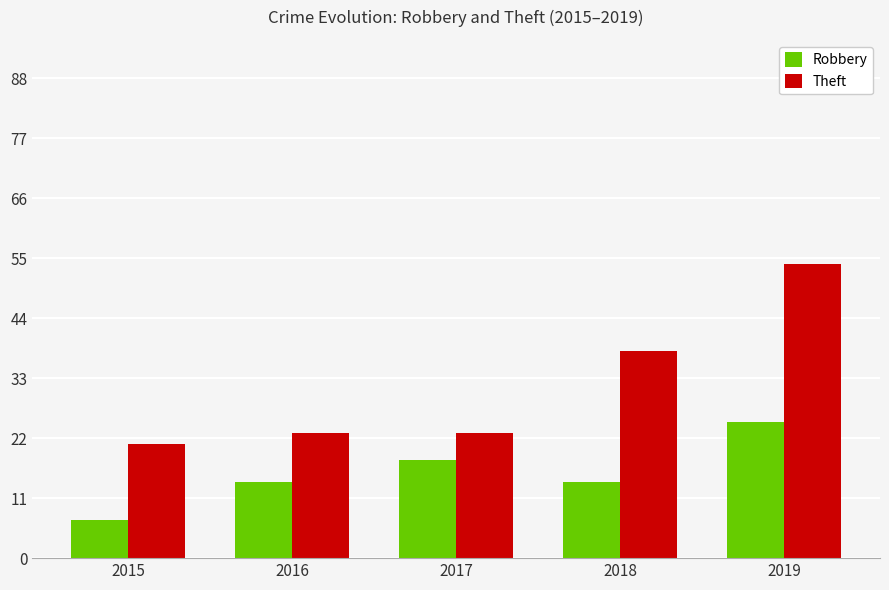

What is the maximum value shown in the chart?

54